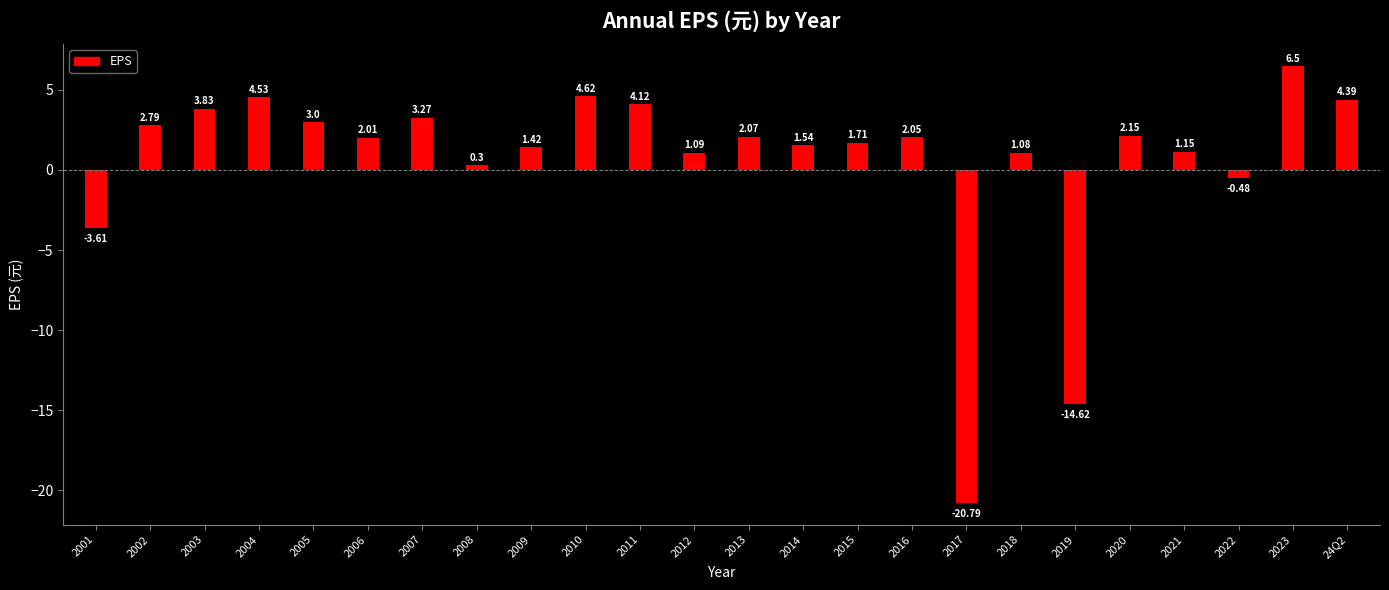

Reading left to right, what are all the values shown in this chart?

2001=-3.6	2002=2.8	2003=3.8	2004=4.5	2005=3.0	2006=2.0	2007=3.3	2008=0.3	2009=1.4	2010=4.6	2011=4.1	2012=1.1	2013=2.1	2014=1.5	2015=1.7	2016=2.0	2017=-20.8	2018=1.1	2019=-14.6	2020=2.1	2021=1.1	2022=-0.5	2023=6.5	24Q2=4.4